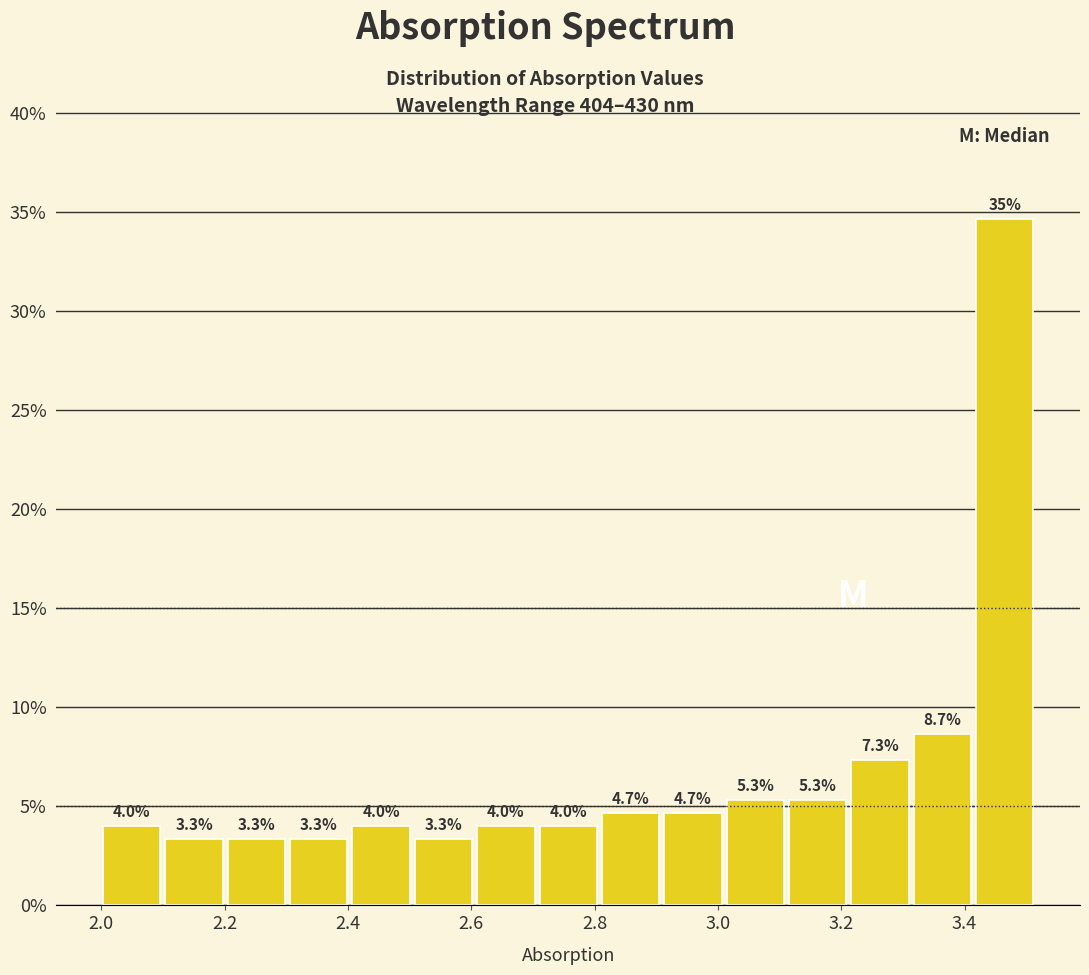

Which range on the x-axis has the tallest bar?

3.42 to 3.52